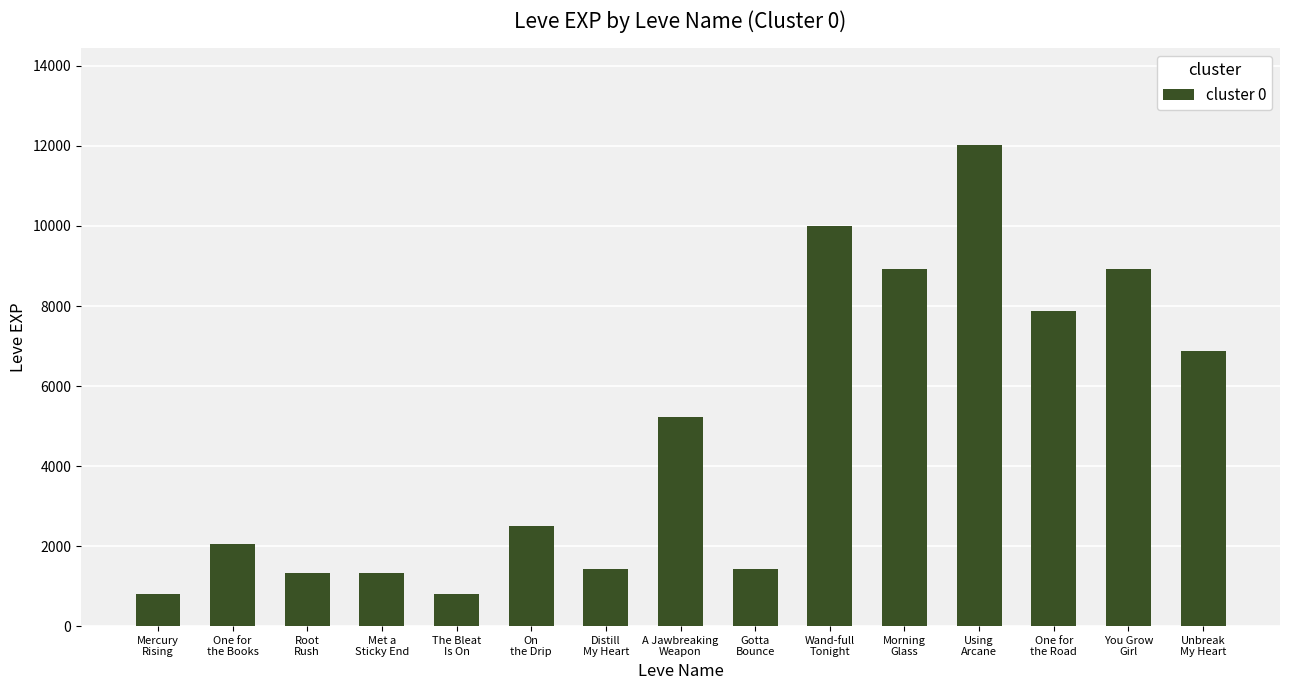

How many data points does each series have?

15